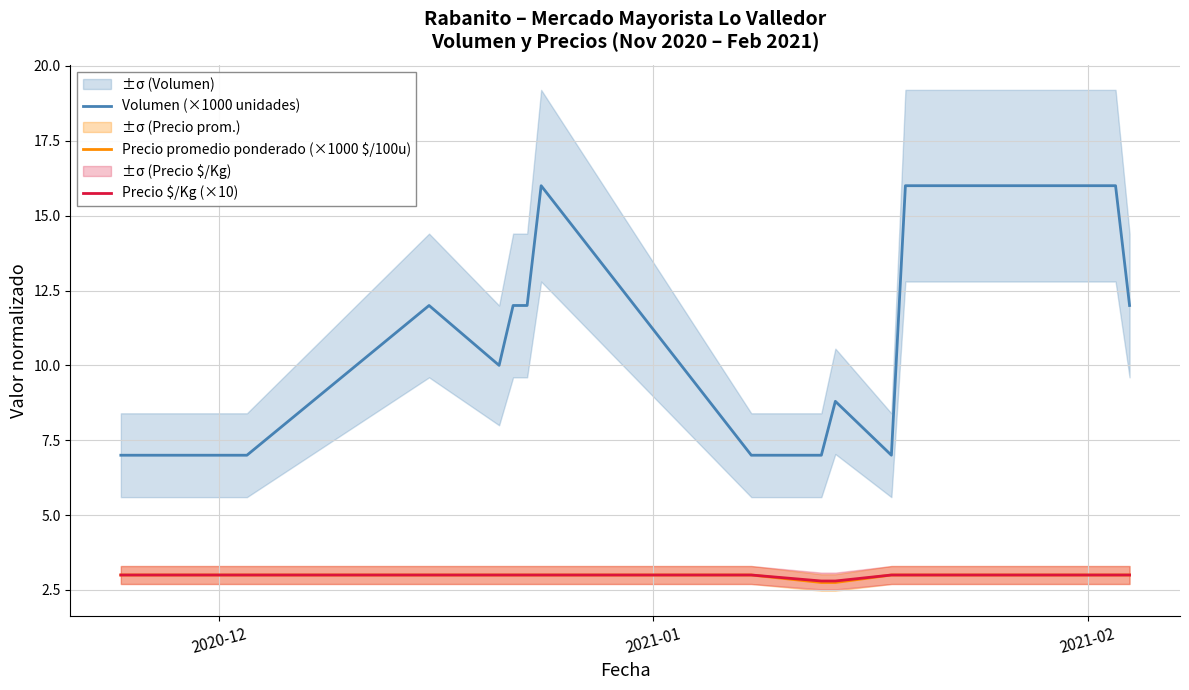

What is the lowest value of the Volumen (×1000 unidades) series?

7.0